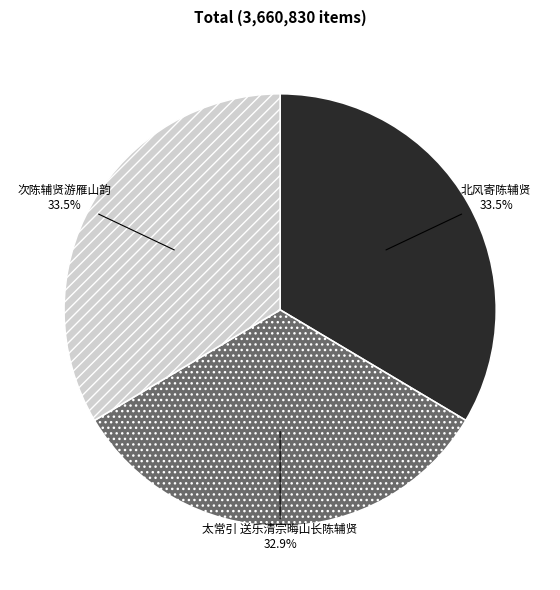

How many segments does this pie chart have?

3